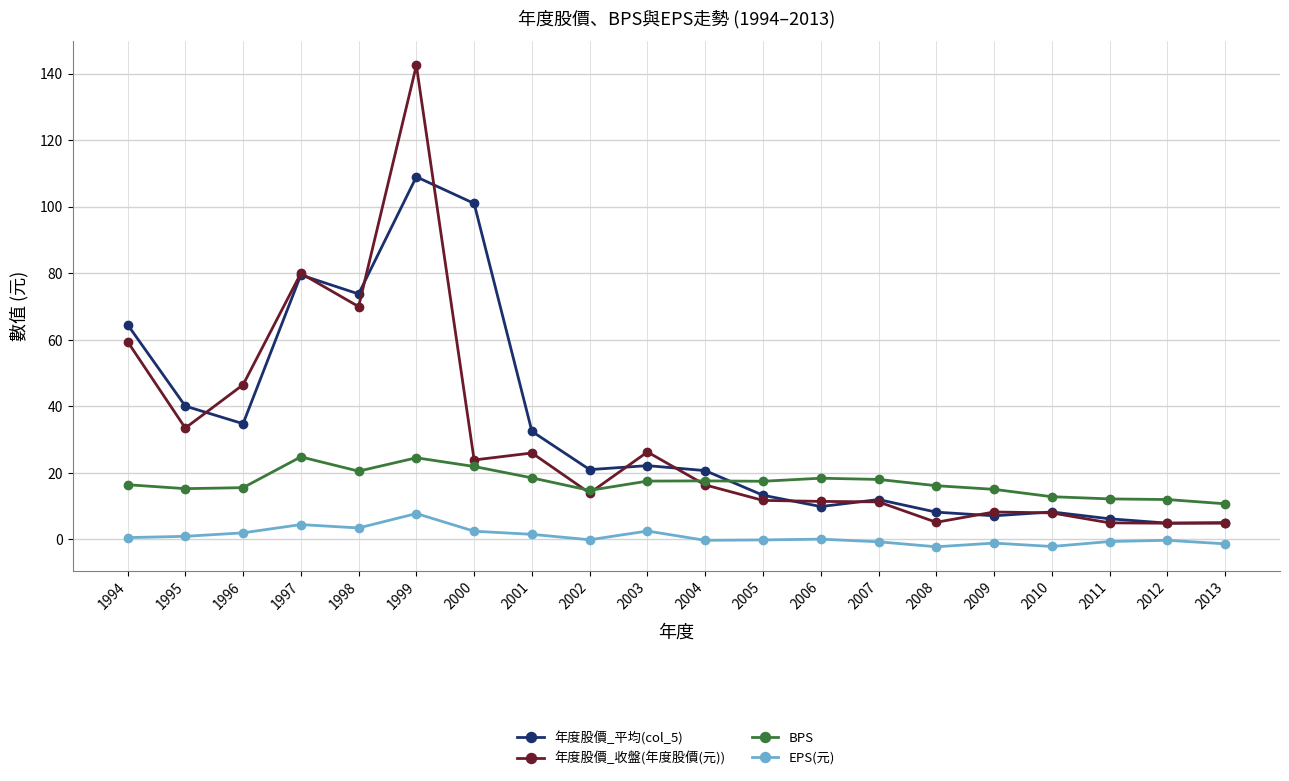

Which series has the largest range (max minus min)?

年度股價_收盤(年度股價(元))